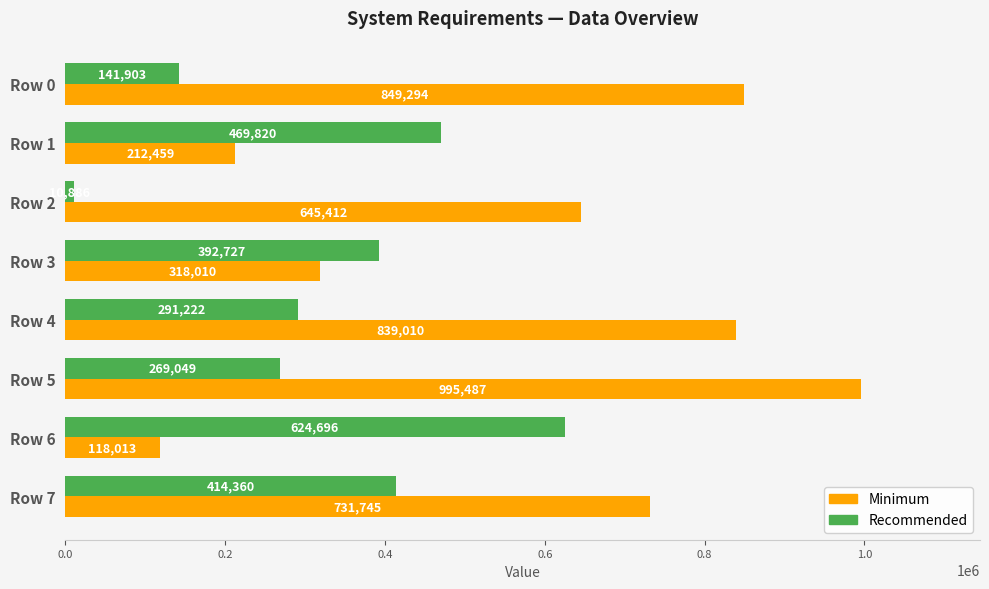

What are all the series names shown in the legend?

Minimum, Recommended